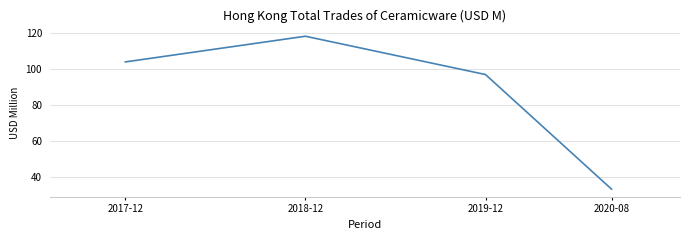

Rank the categories by value from lowest to highest.

2020-08, 2019-12, 2017-12, 2018-12